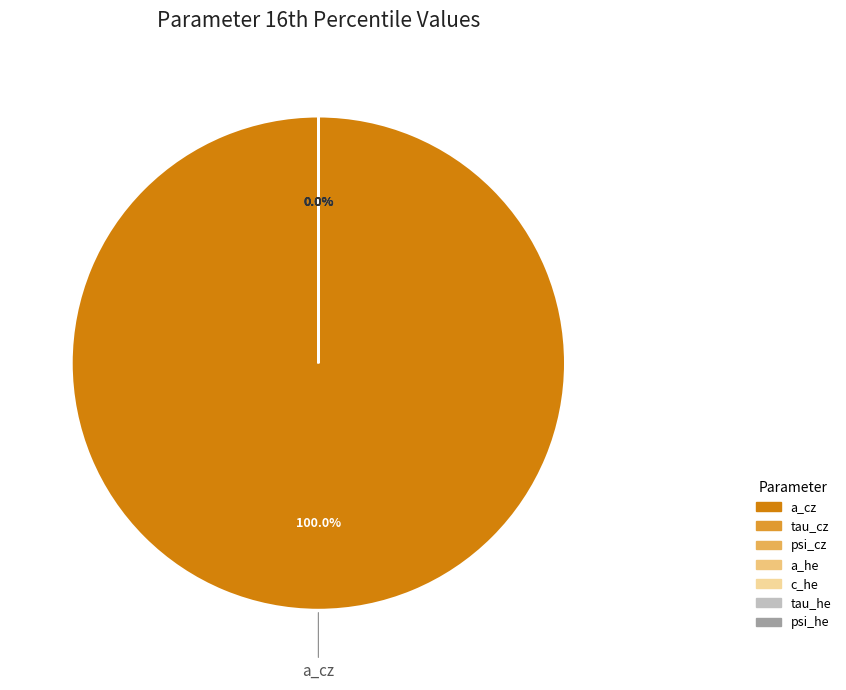

How many slices are in this pie chart?

7